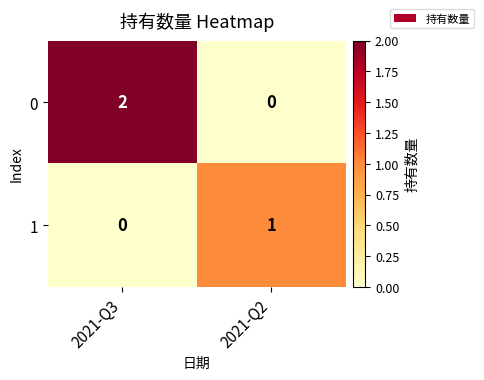

True or false: 0 has a value of -1 at 2021-Q2.

False